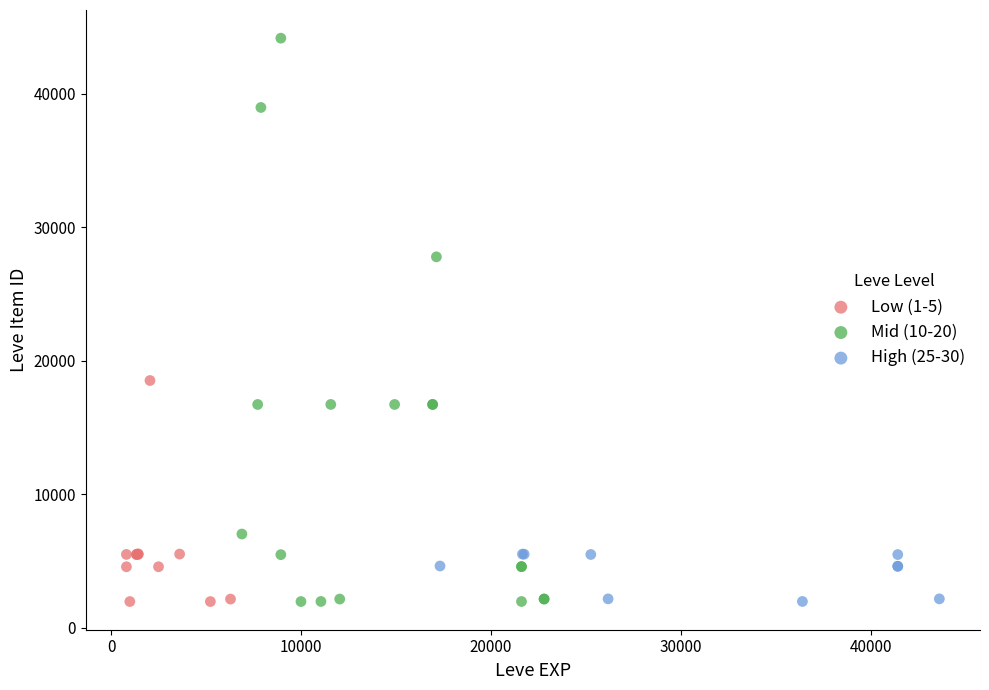

Which series has the largest Y range (max minus min)?

Mid (10-20)